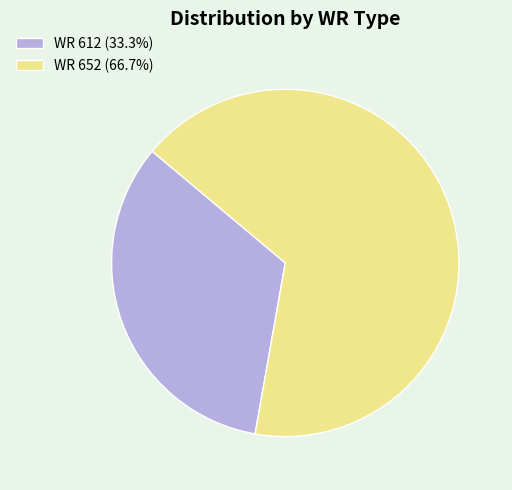

Rank the categories by value from lowest to highest.

WR 612, WR 652